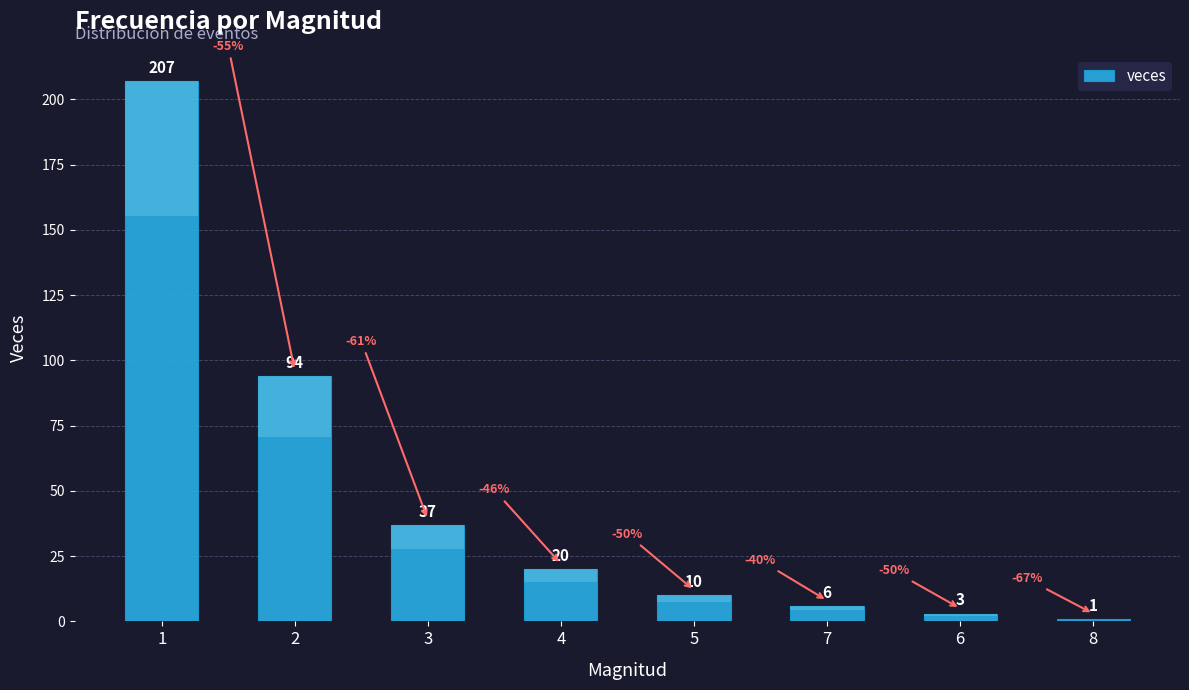

Which category has the highest value across all series?

1